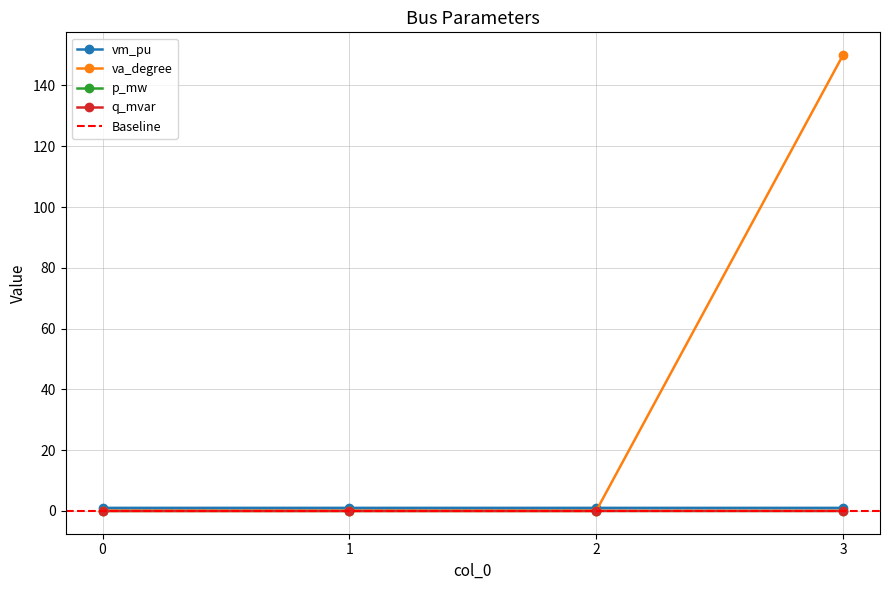

How many values in the q_mvar series exceed 0?

1